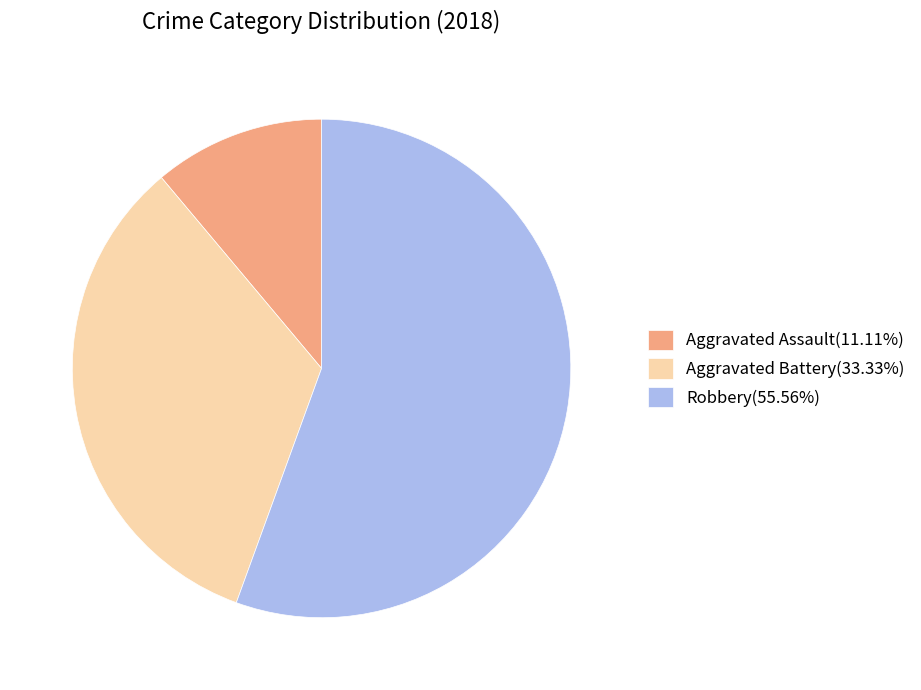

Is Robbery(55.56%) the majority of the pie?

Yes